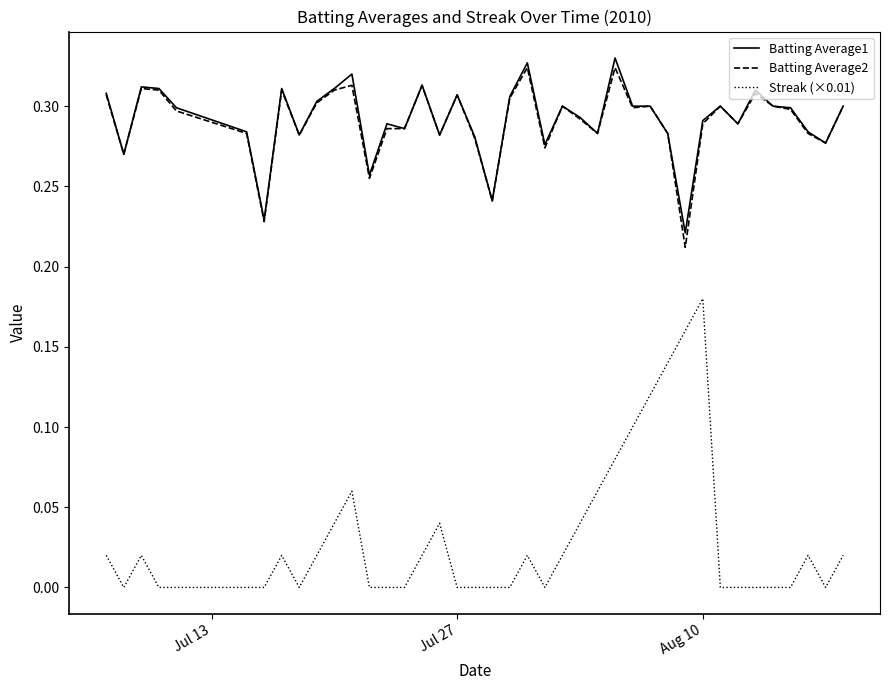

True or false: Batting Average2 and Streak (×0.01) cross at least once.

False